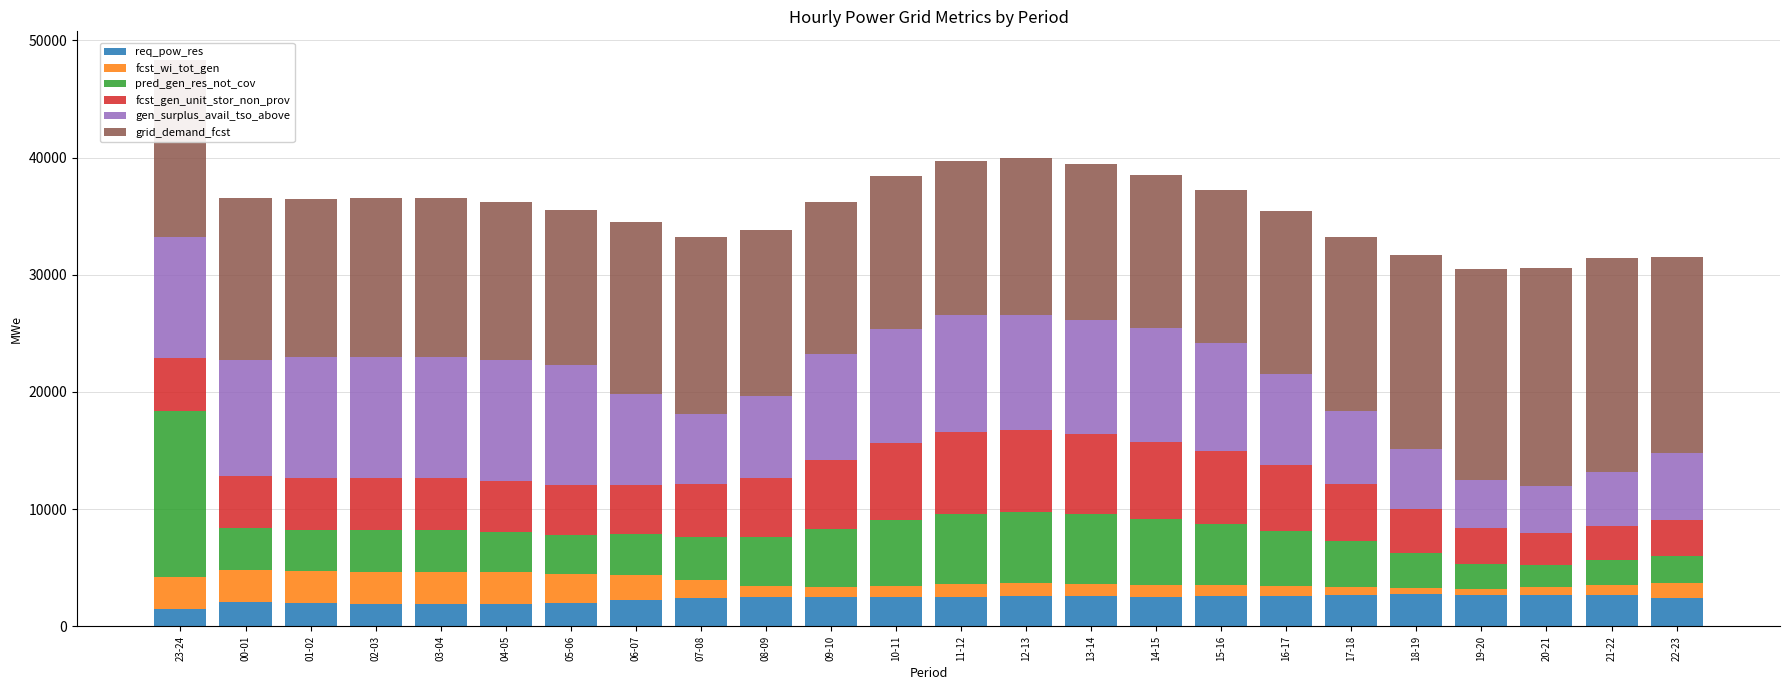

What is the sum of all req_pow_res values?

56780